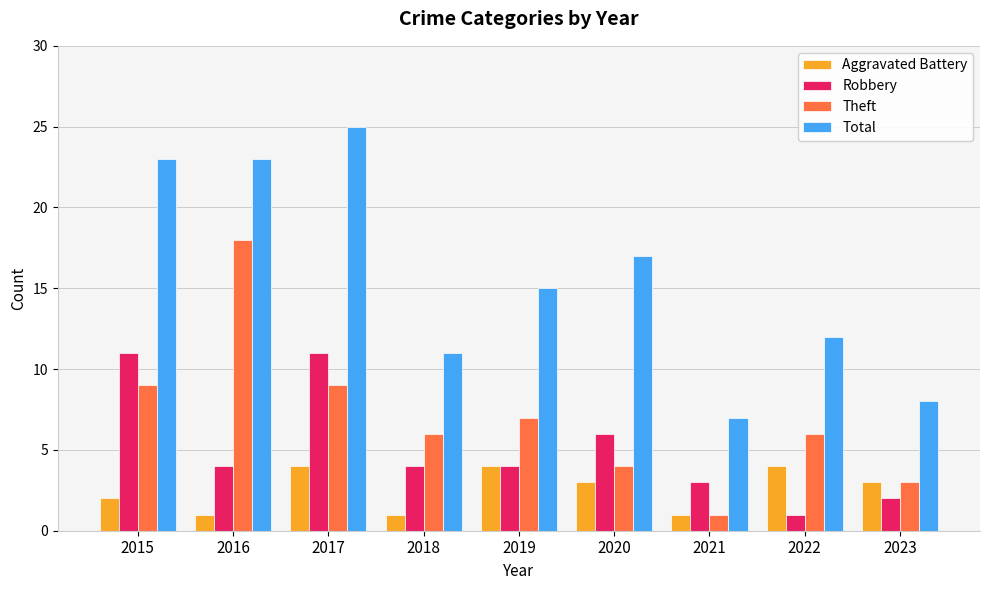

Is it true that Theft equals 12 at 2019?

False